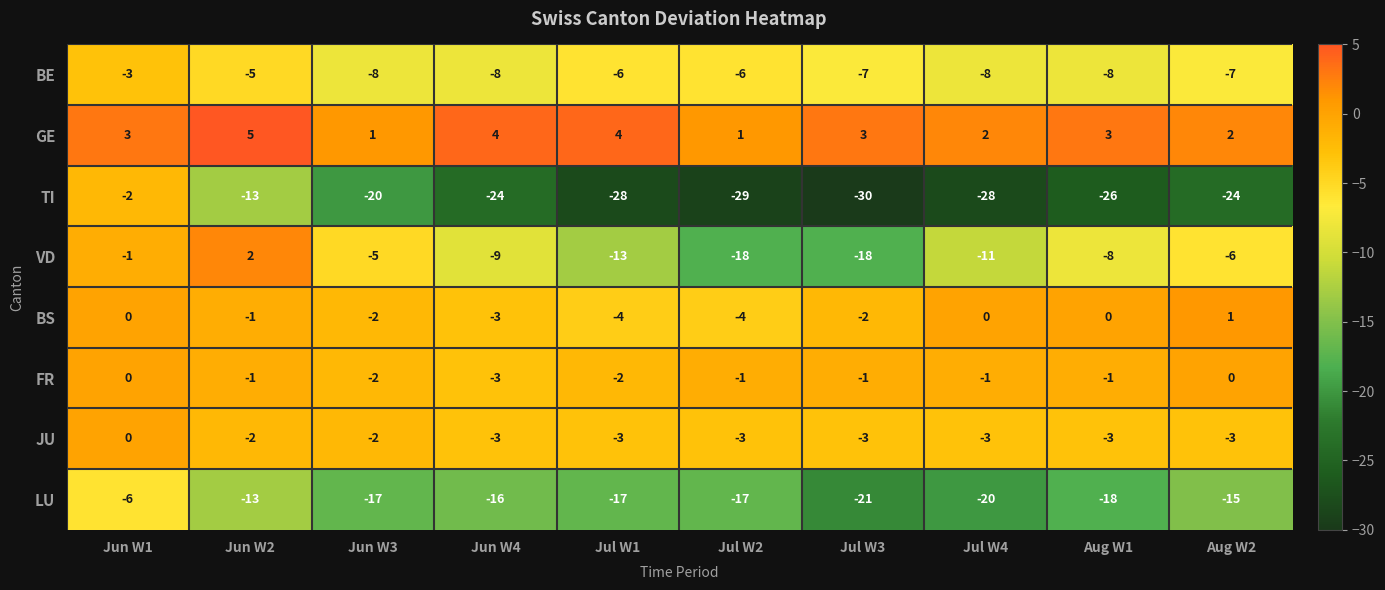

What is the difference between the maximum and minimum values in the LU series?

15